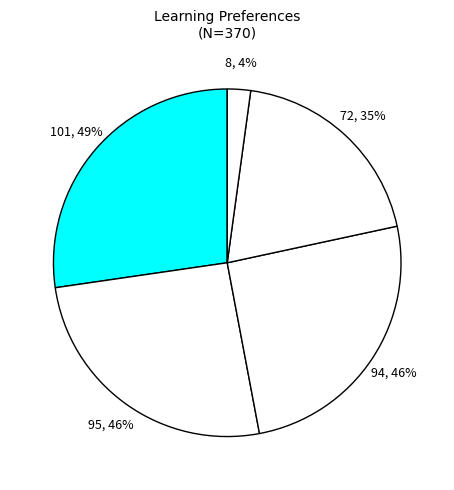

How many segments does this pie chart have?

5